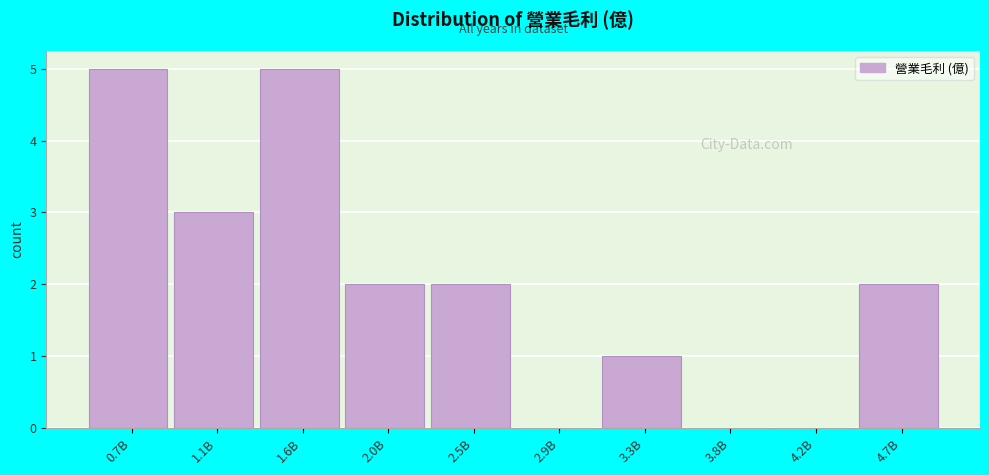

Reading right to left, what are all the values shown in this chart?

4.7B=2	4.2B=0	3.8B=0	3.3B=1	2.9B=0	2.5B=2	2.0B=2	1.6B=5	1.1B=3	0.7B=5